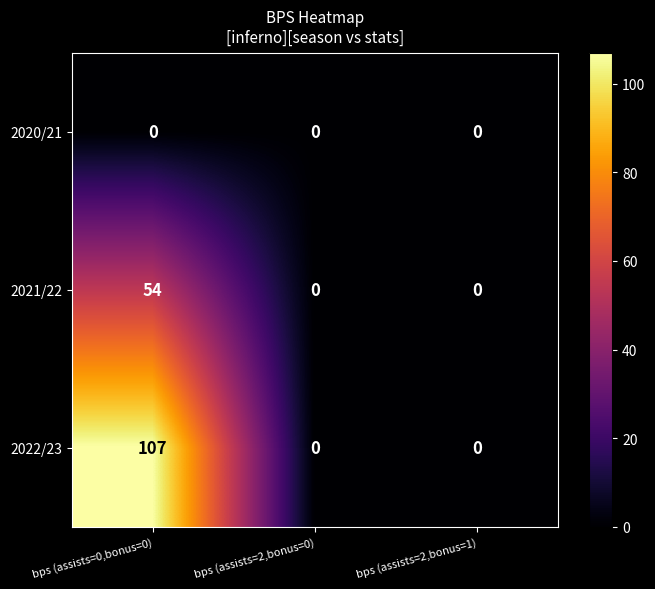

Reading right to left, extract all data points from this chart.

2020/21: 0	0	0
2021/22: 0	0	54
2022/23: 0	0	107